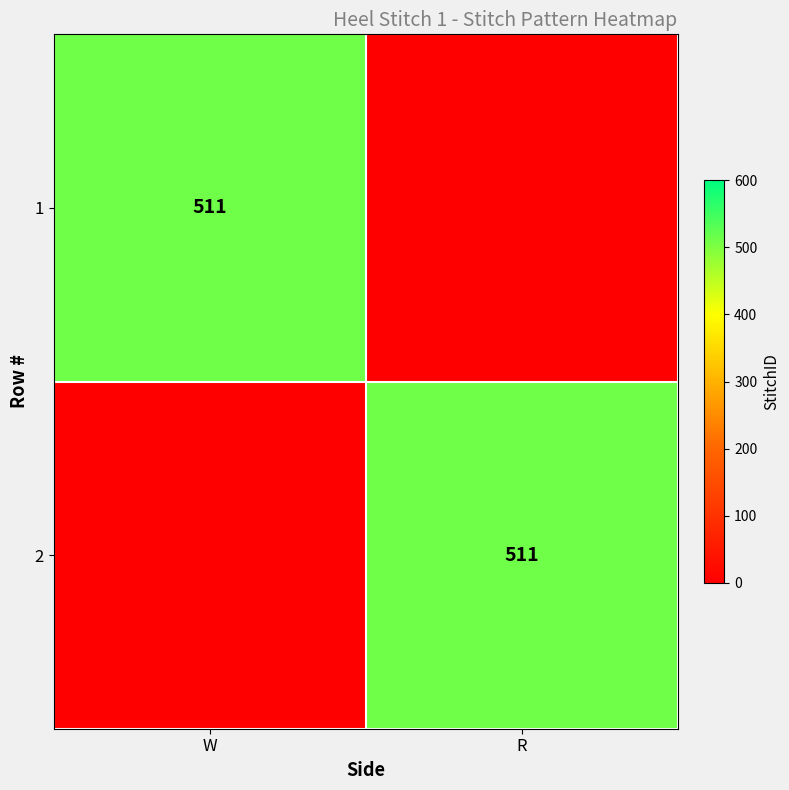

How many categories are shown in the chart?

2